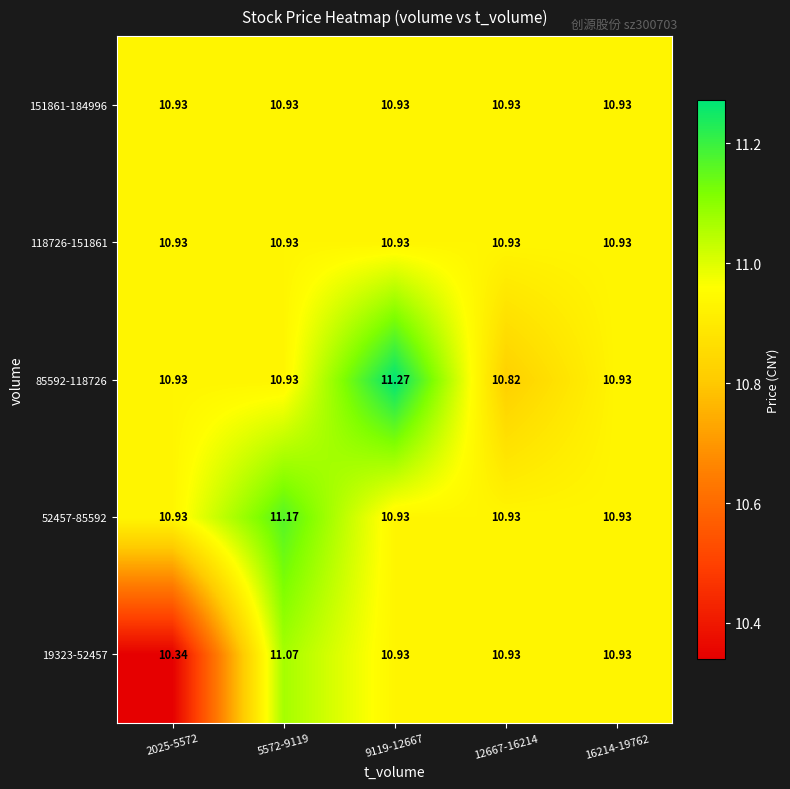

Is the value of 85592-118726 at 9119-12667 greater than the value of 19323-52457 at 12667-16214?

Yes